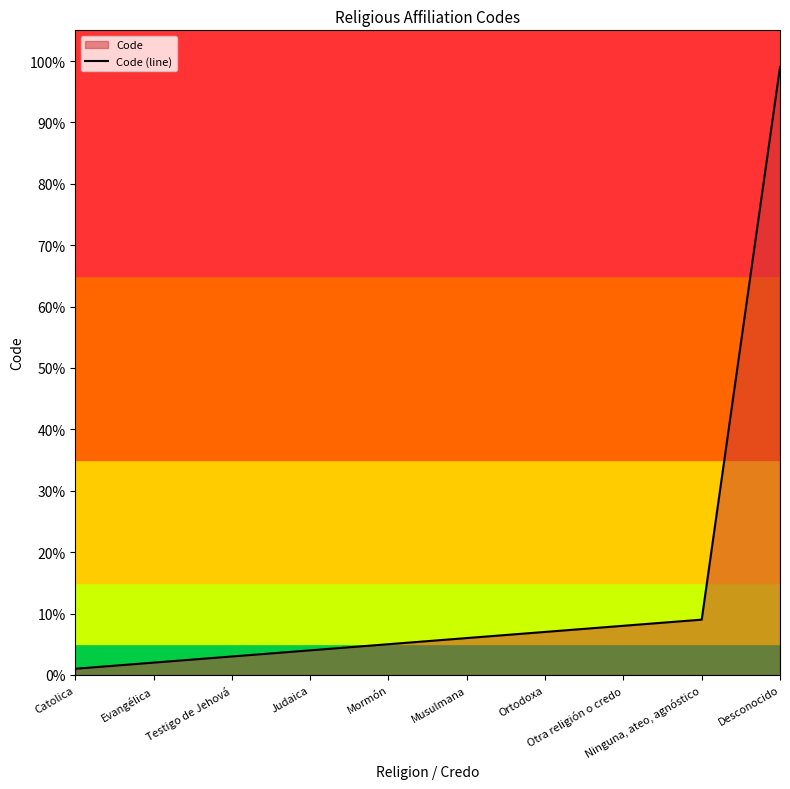

What is the minimum value shown in the chart?

1